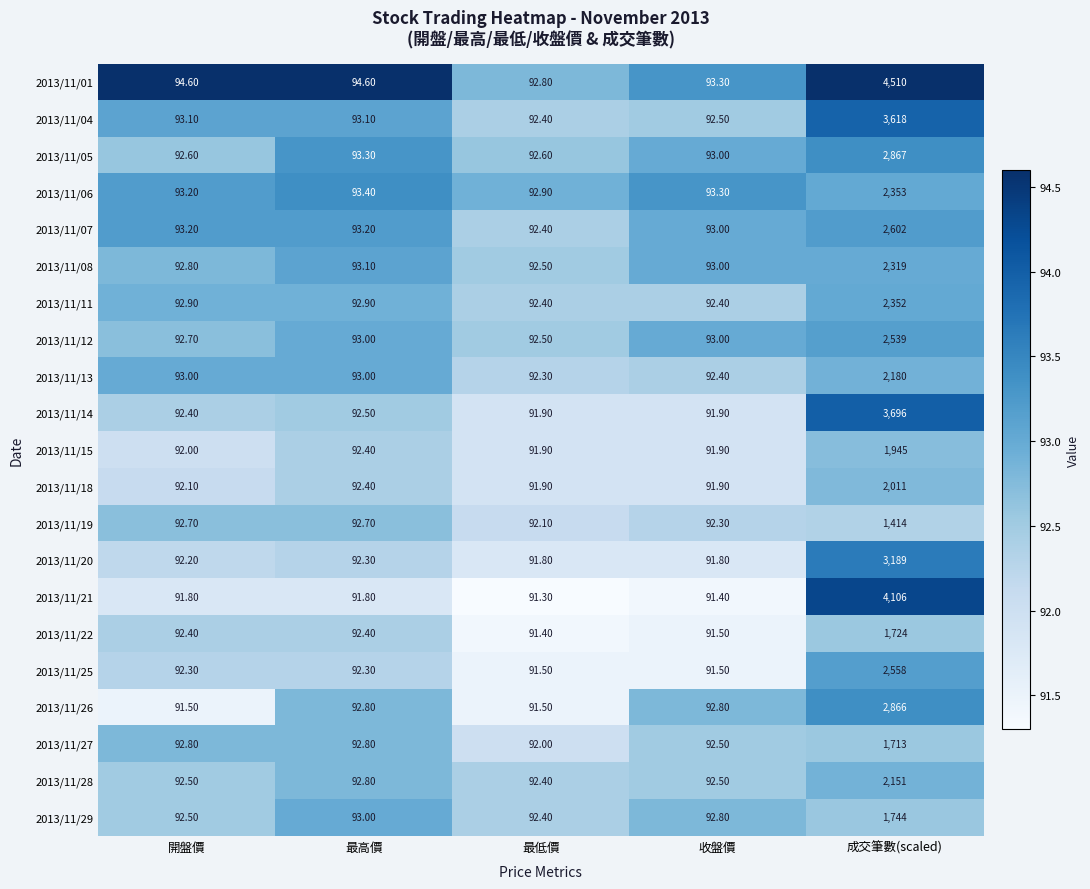

At which label does 2013/11/01 first exceed 94?

開盤價